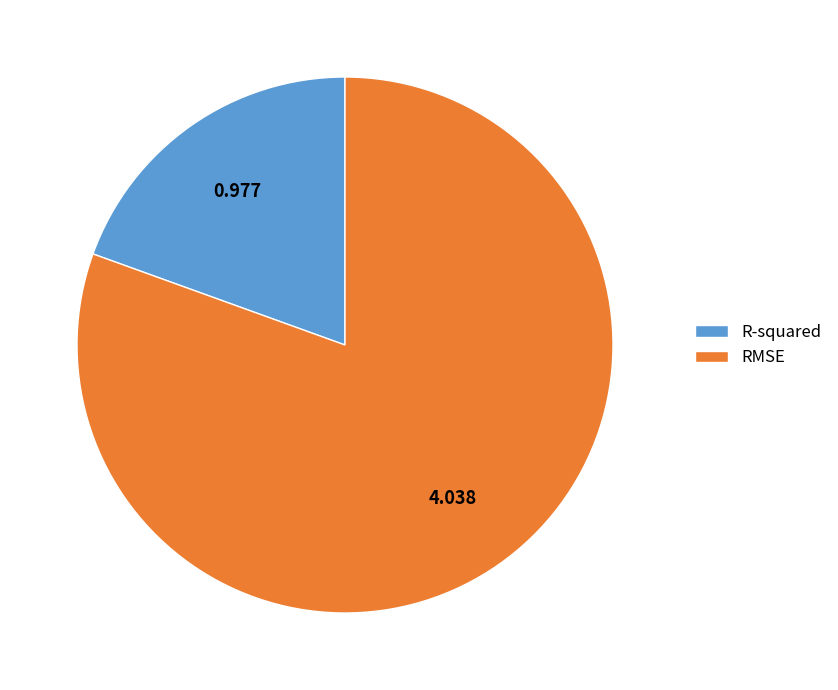

Count the number of slices in the pie.

2